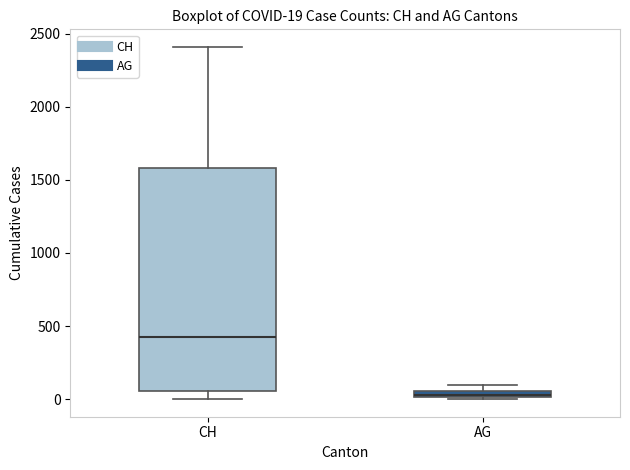

Which box has the lowest median line?

AG